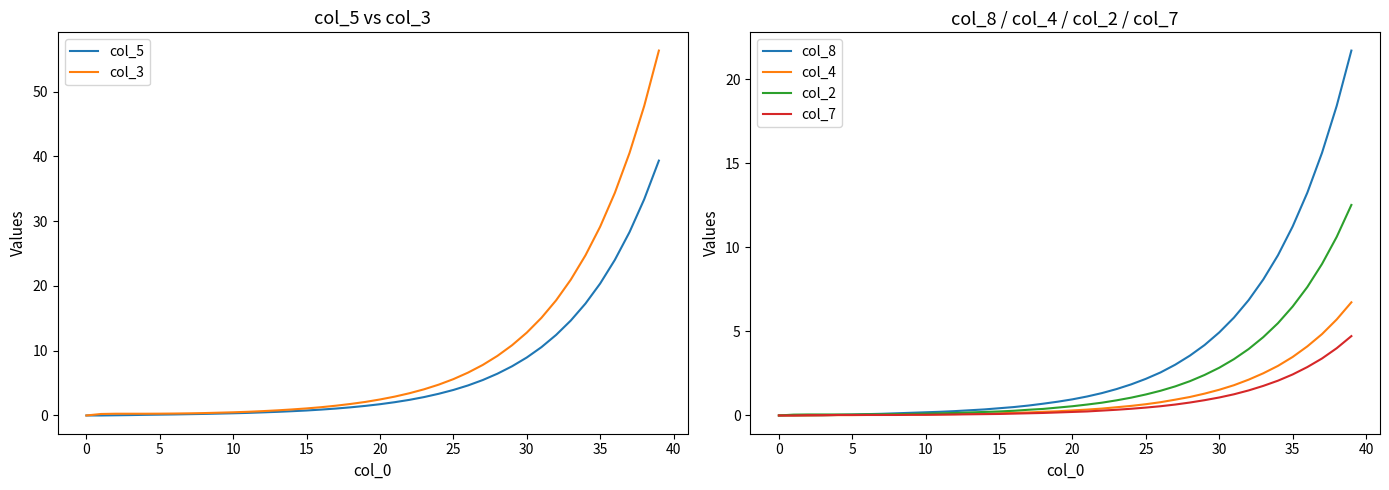

True or false: col_8 has more than 1 interior local peaks.

False